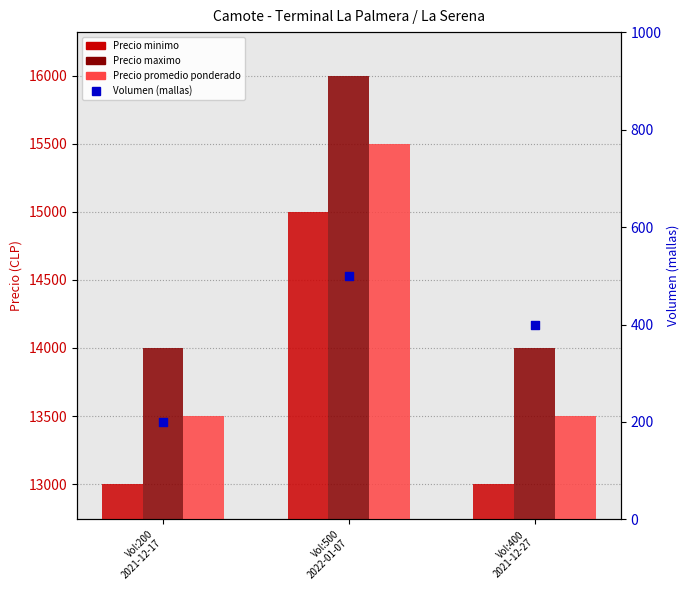

Which series has the largest total across all categories?

Precio maximo